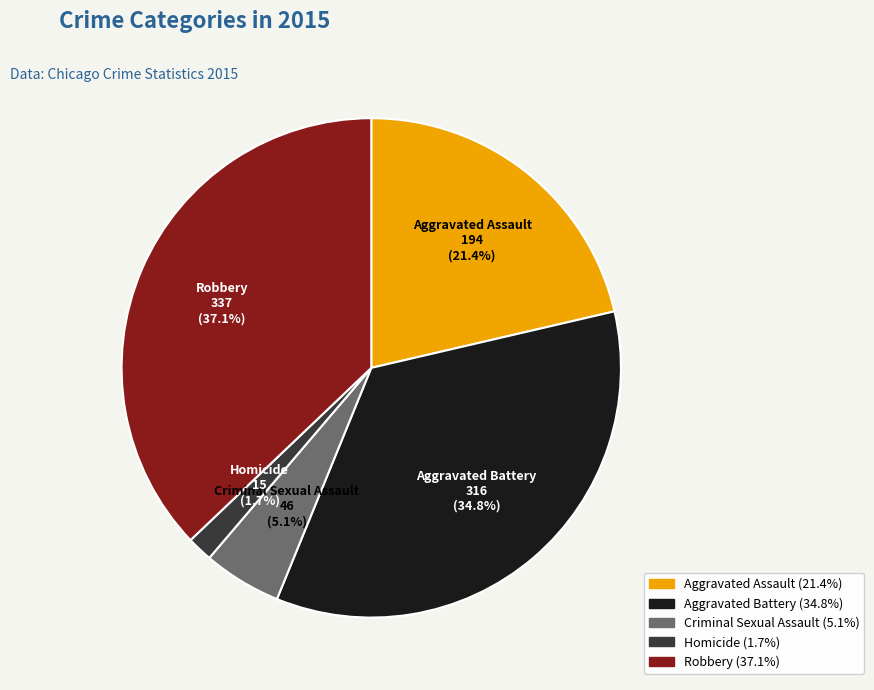

The Aggravated Battery slice represents 49% of the pie. True or false?

False